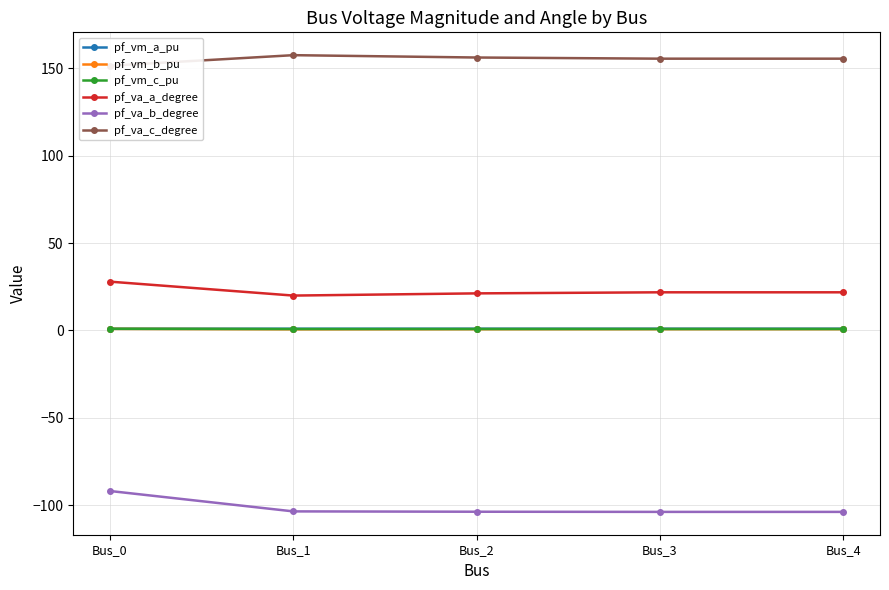

What is the value of the pf_vm_c_pu point at the 5th from the left?

0.9